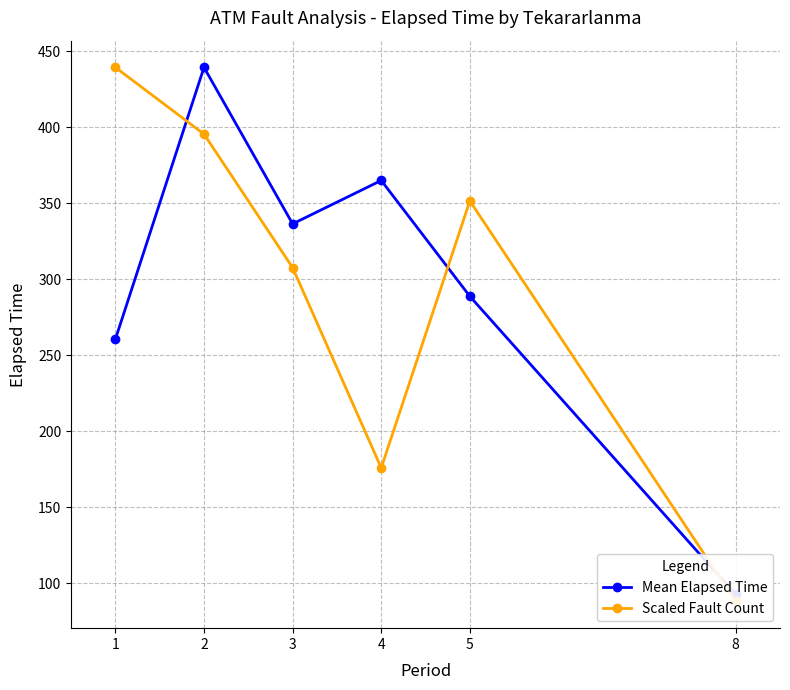

After their last crossing, which series has the higher values: Mean Elapsed Time or Scaled Fault Count?

Mean Elapsed Time